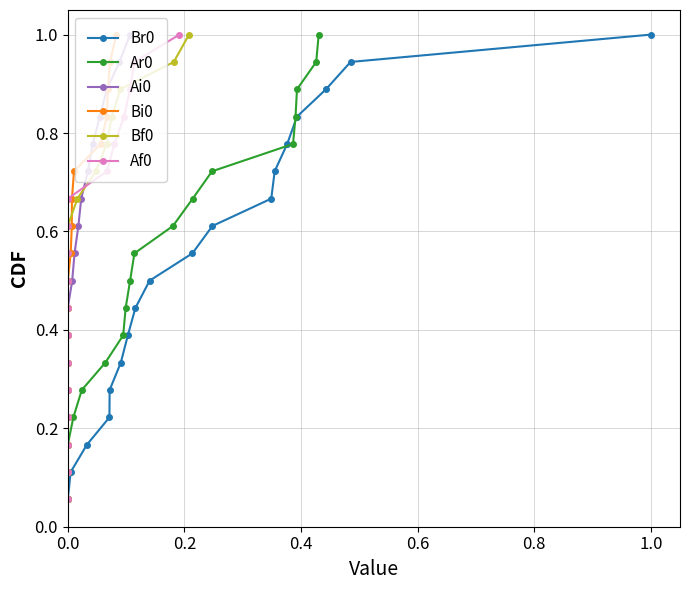

What is the highest value of the Af0 series?

1.0